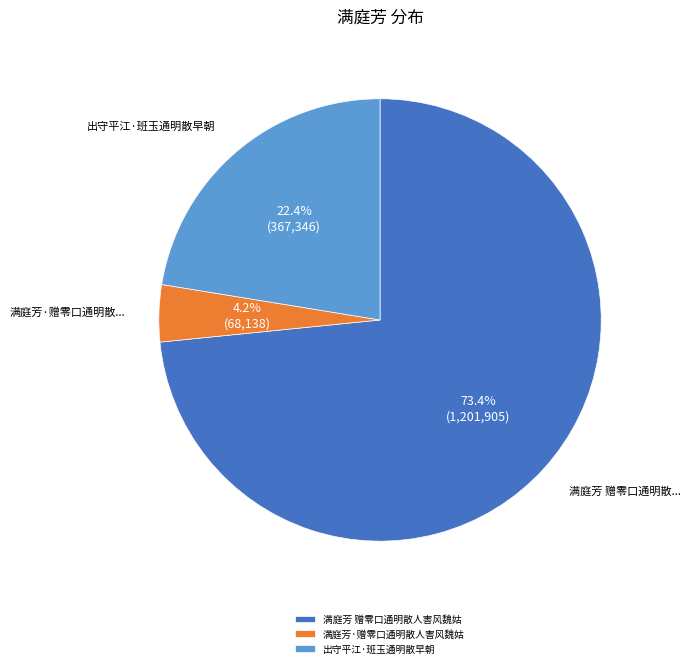

How many segments does this pie chart have?

3